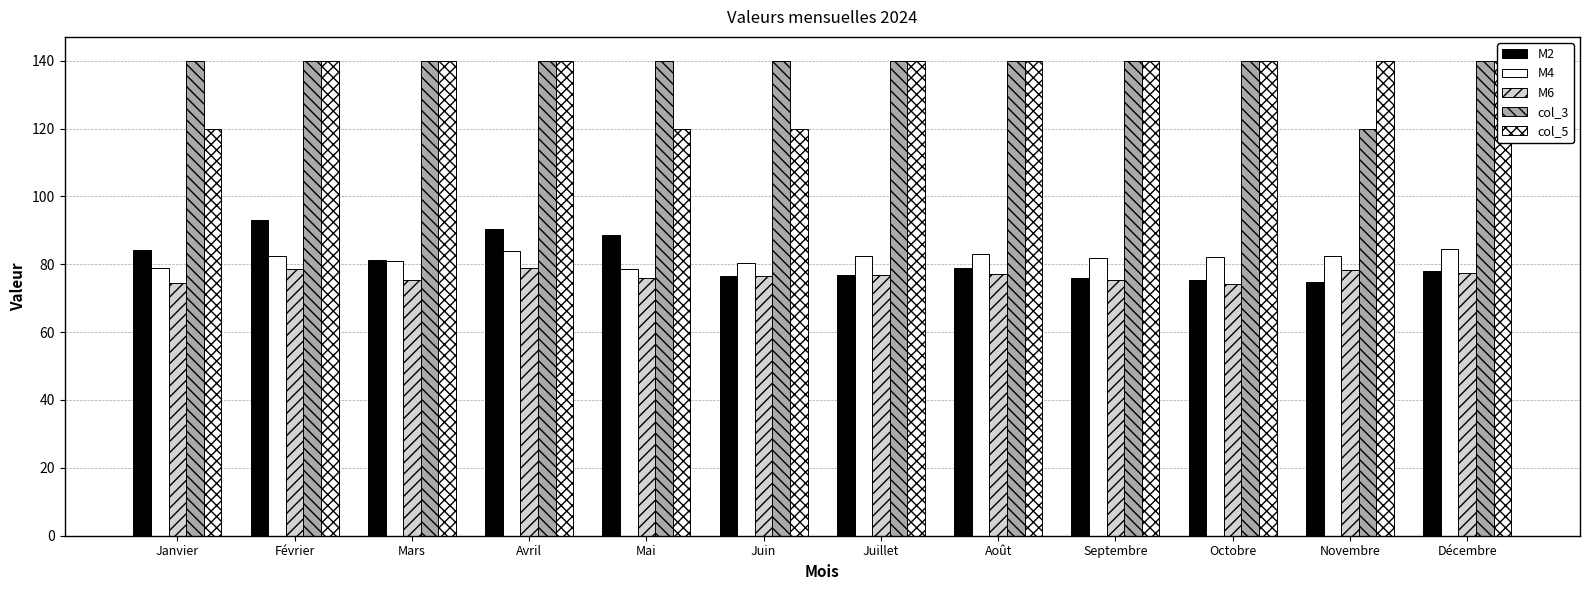

Is it true that M2 equals 112.2 at Mars?

False